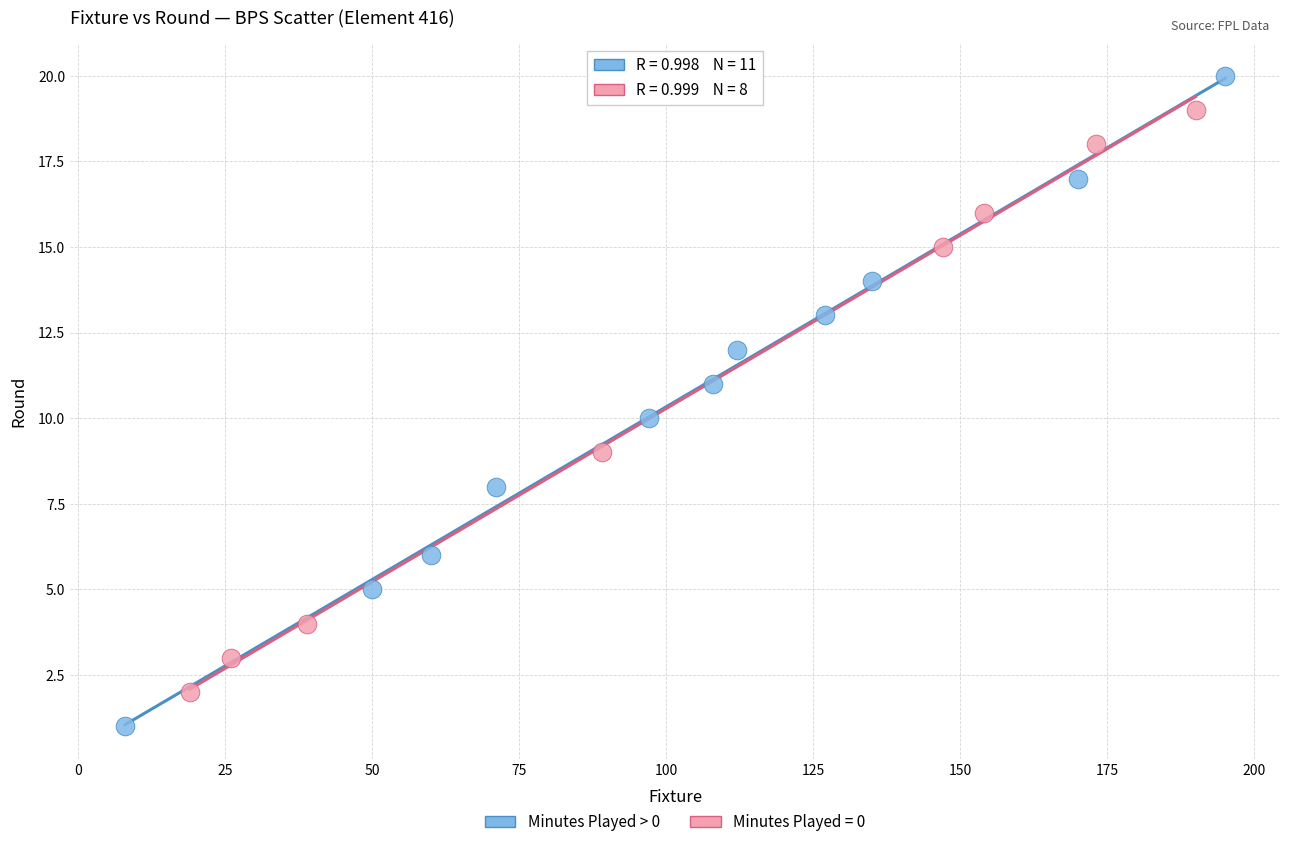

Which series reaches the minimum Y coordinate?

Minutes Played > 0